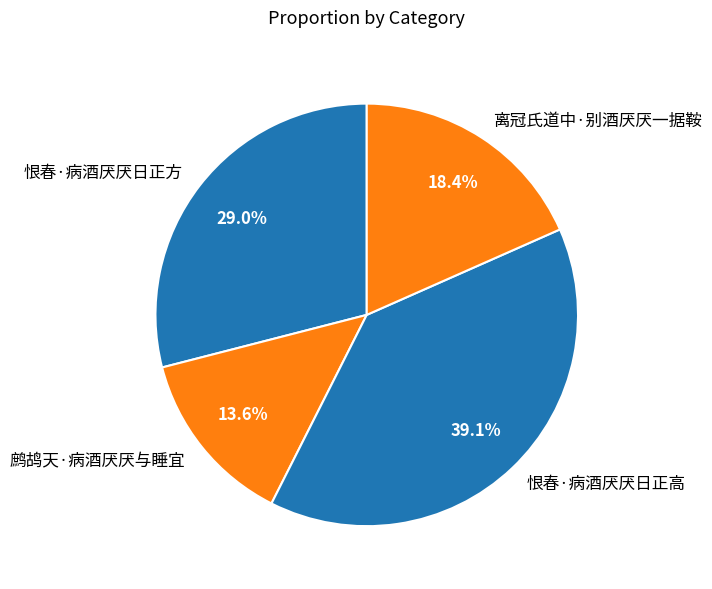

What percentage is the 鹧鸪天·病酒厌厌与睡宜 slice, to the nearest percent?

14%